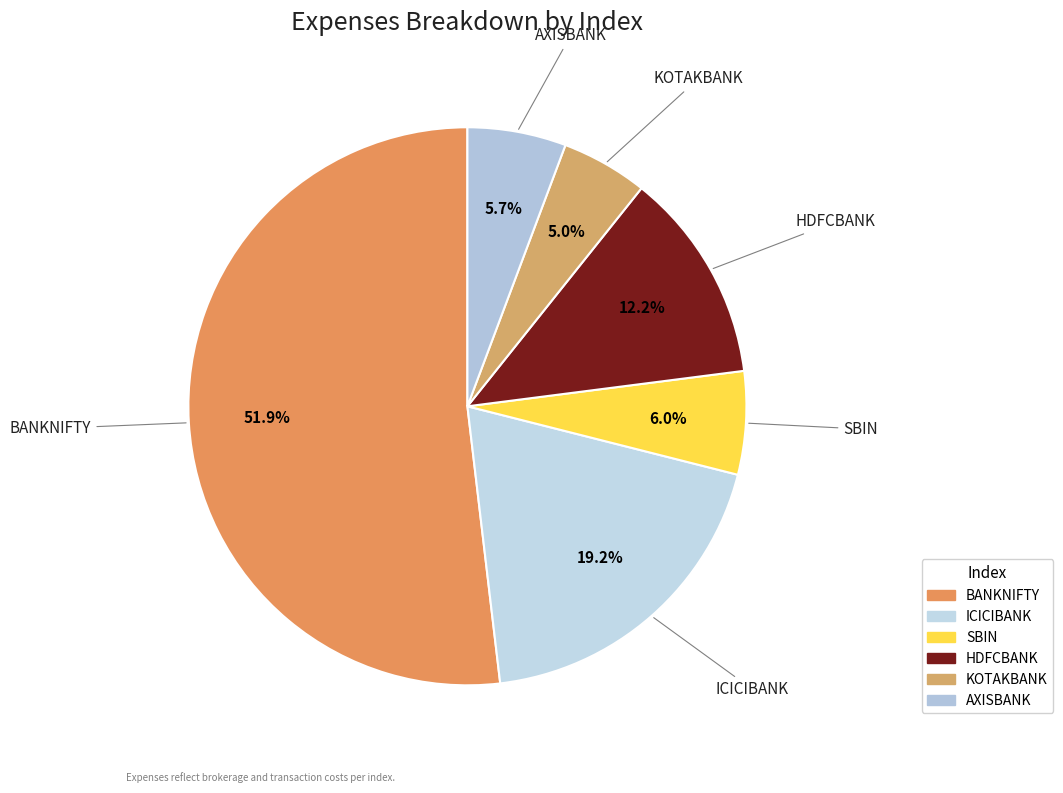

What is the total percentage of SBIN and HDFCBANK?

18.2%